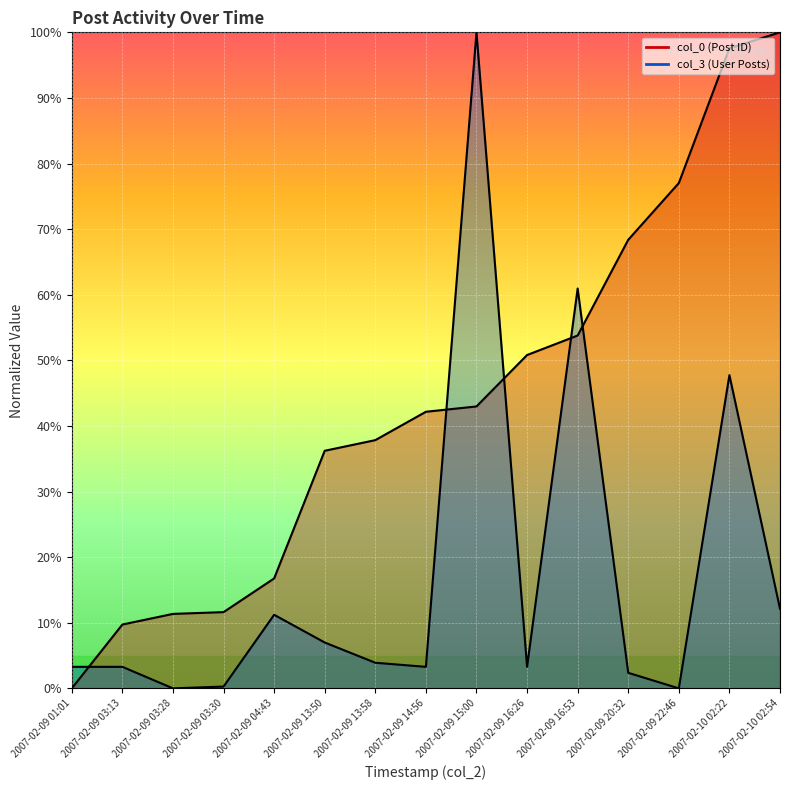

List the series in order of their peak value, highest first.

col_0 (Post ID), col_3 (User Posts)